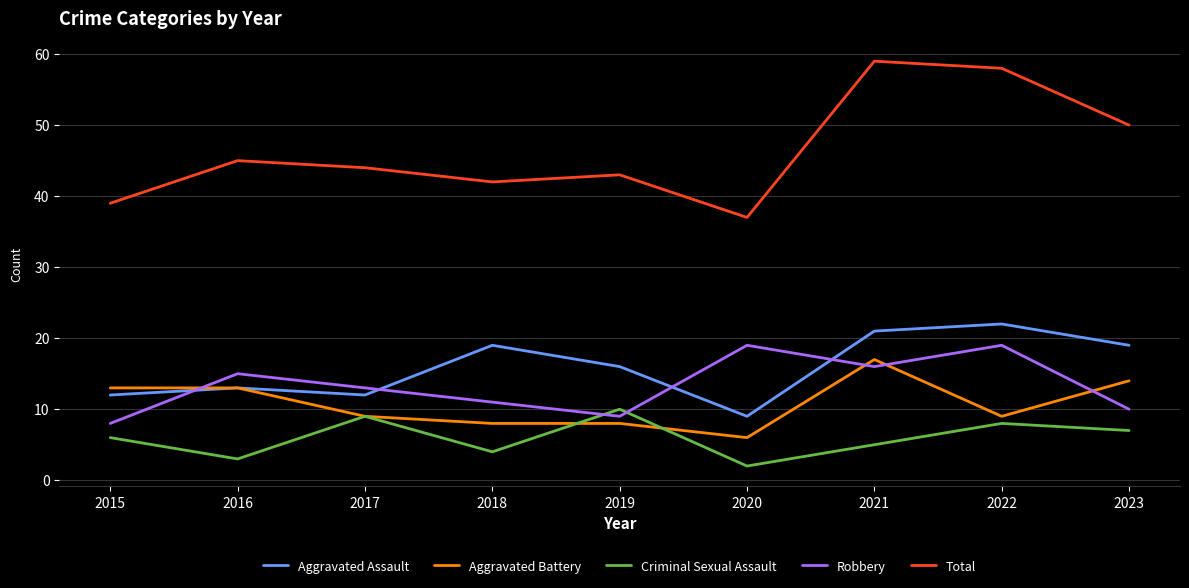

List the labels in order of Criminal Sexual Assault value, largest first.

2019, 2017, 2022, 2023, 2015, 2021, 2018, 2016, 2020